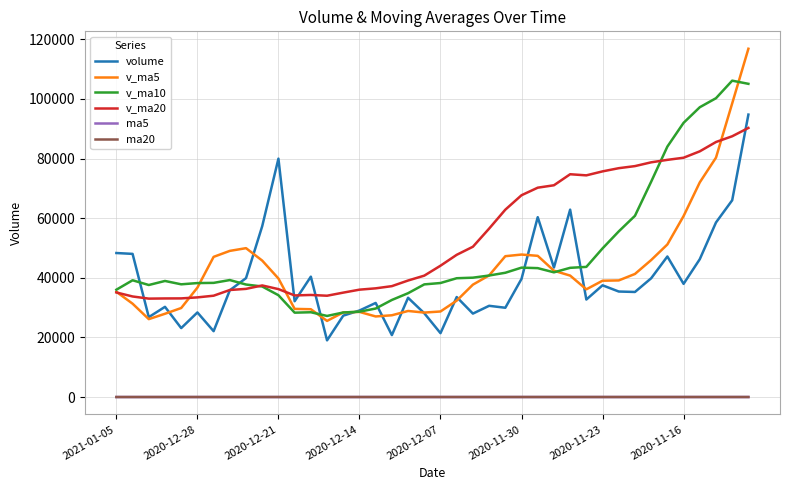

True or false: ma20 and v_ma20 intersect in this chart.

False